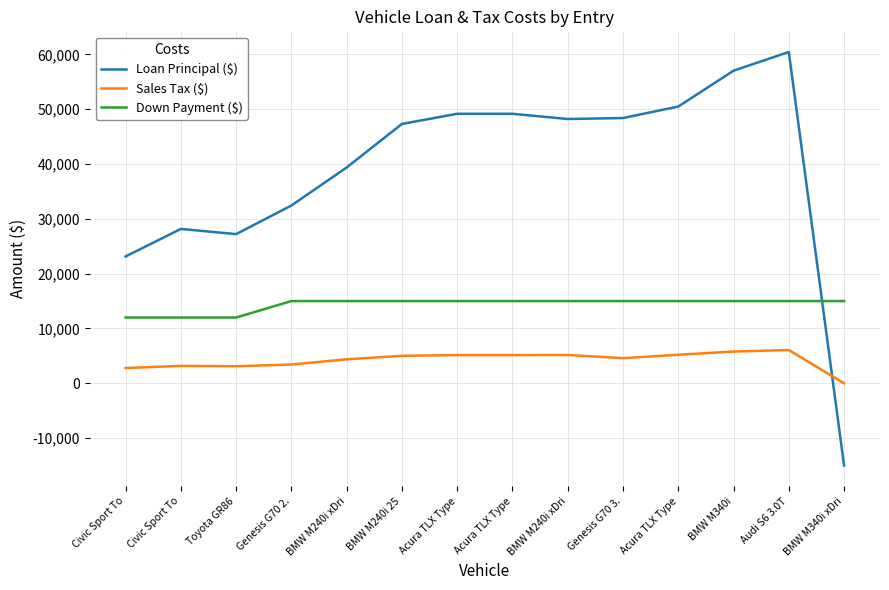

Reading left to right, transcribe all the data shown in this chart.

Loan Principal ($): 23138.1	28160.8	27214.0	32431.7	39369.6	47313.8	49164.3	49162.3	48211.4	48389.5	50484.9	57025.1	60434.4	-15000.0
Sales Tax ($): 2781.4	3179.1	3114.0	3429.0	4374.6	5013.8	5144.6	5144.6	5166.4	4576.8	5210.2	5795.1	6069.4	0.0
Down Payment ($): 12000.0	12000.0	12000.0	15000.0	15000.0	15000.0	15000.0	15000.0	15000.0	15000.0	15000.0	15000.0	15000.0	15000.0